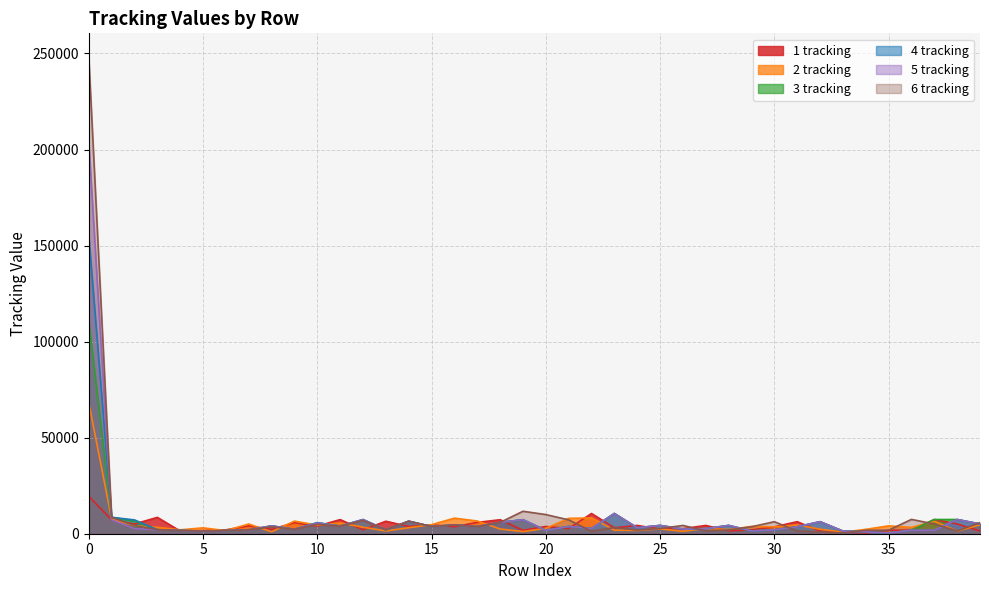

At how many categories does at least one series exceed 43122?

1